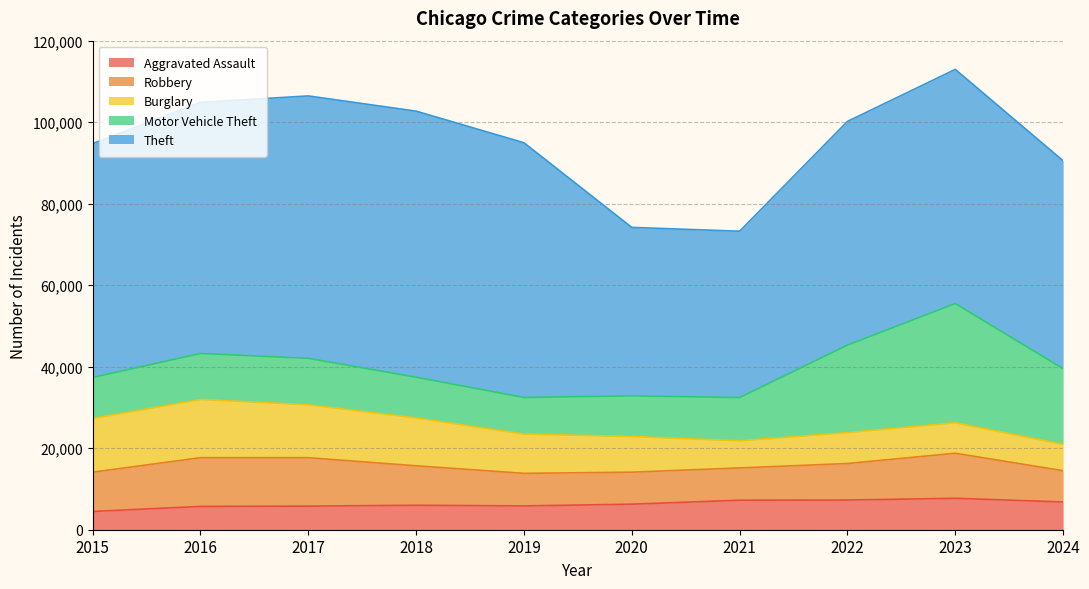

True or false: Robbery and Burglary intersect in this chart.

True